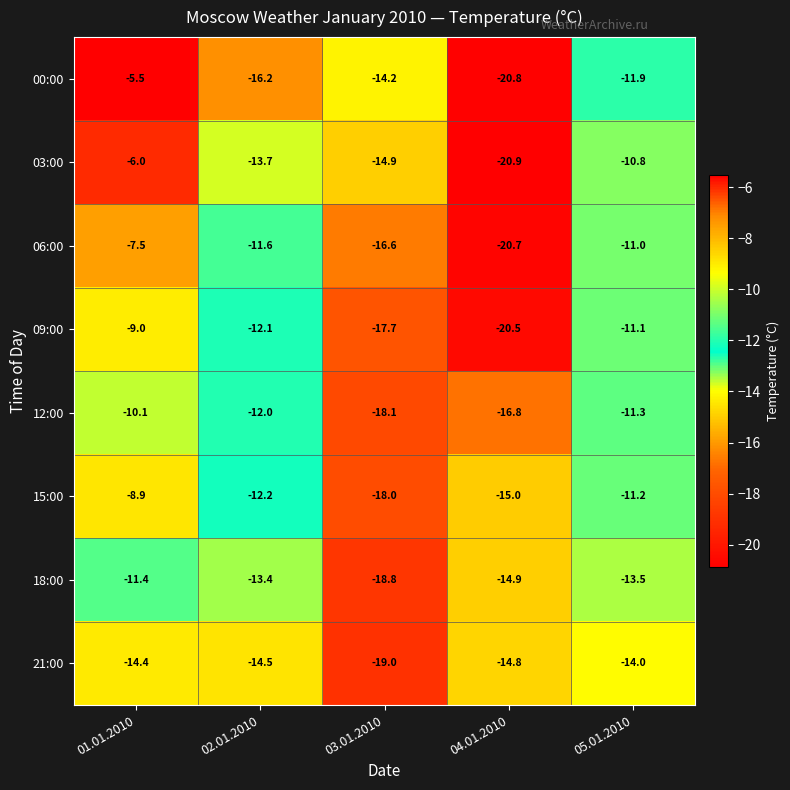

What is the sum of the 00:00 values at 04.01.2010 and 01.01.2010?

-26.3